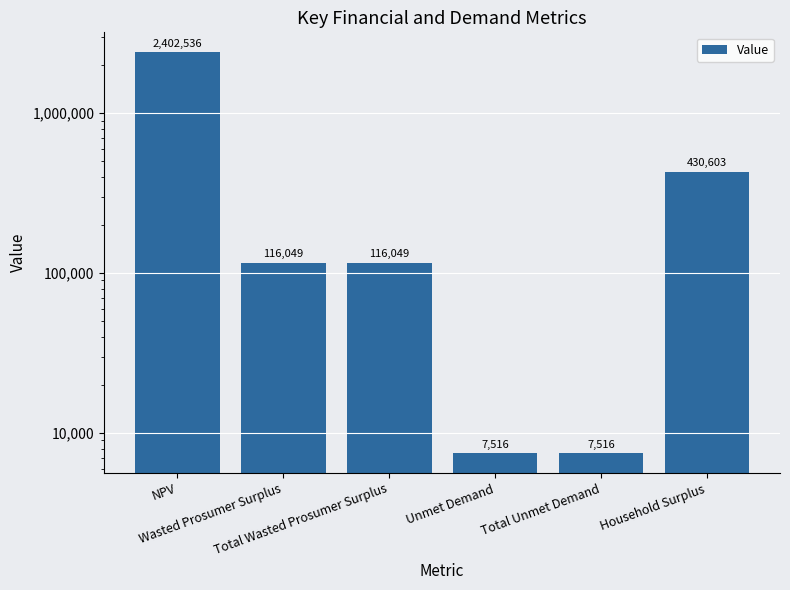

The value at Unmet Demand is 10660.8. True or false?

False